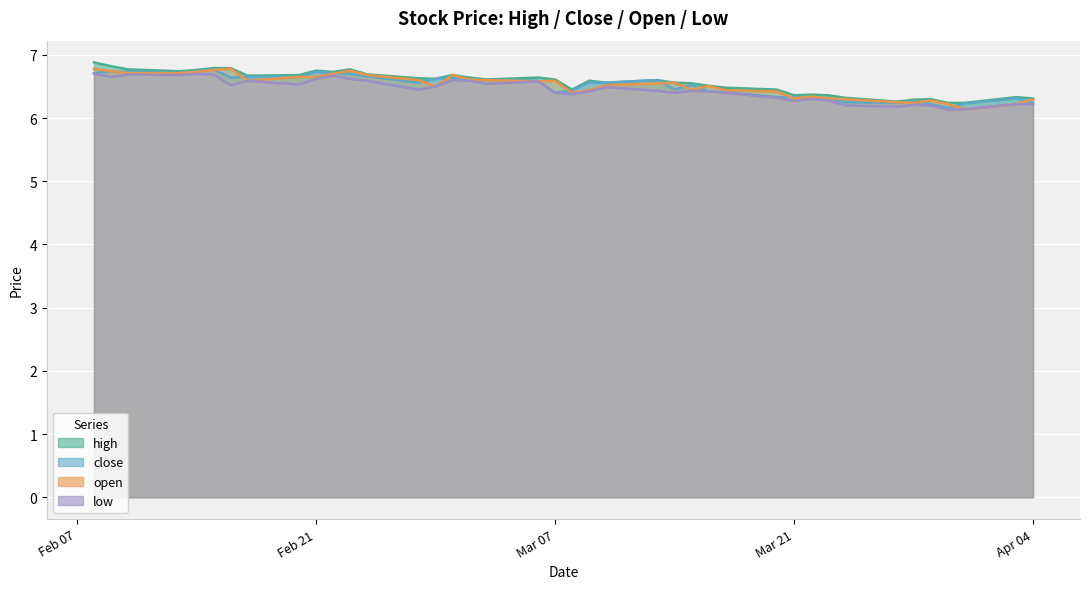

How many lines are shown in the chart?

4